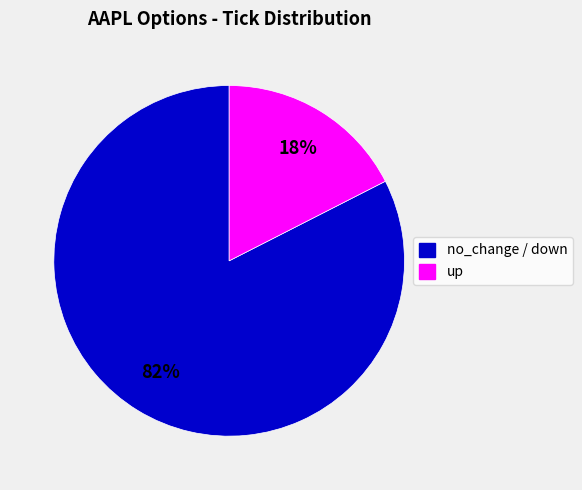

Count the number of slices in the pie.

2